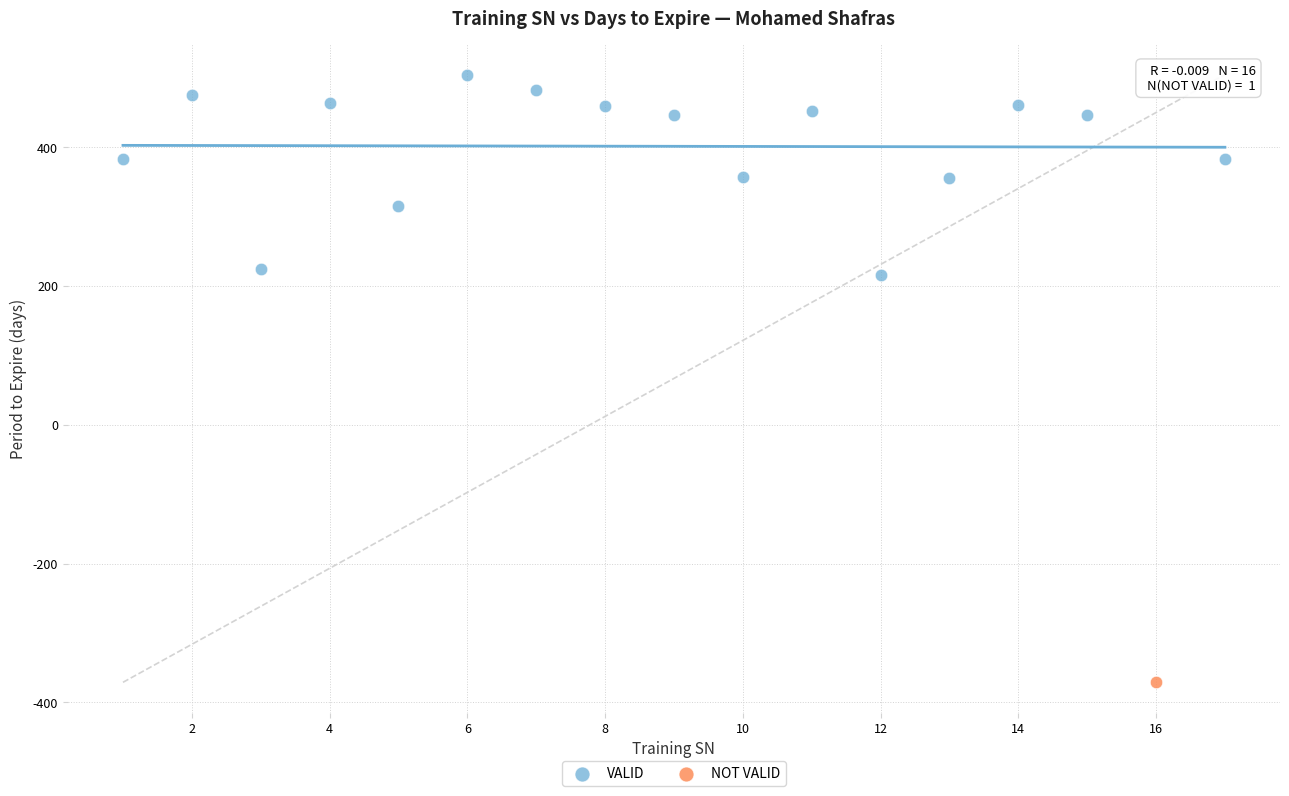

What are all the series names shown in the legend?

VALID, NOT VALID